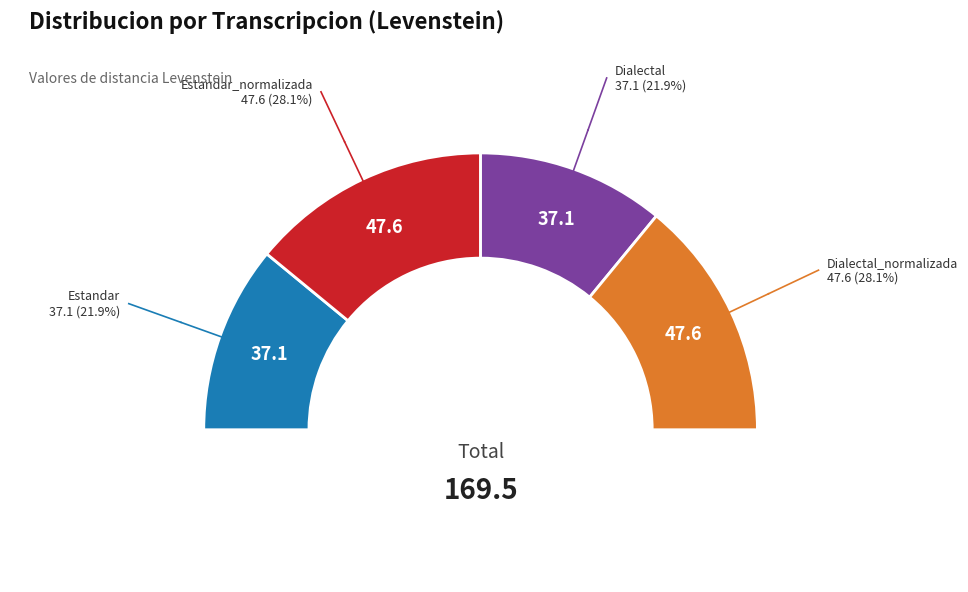

What percentage is the Dialectal slice, to the nearest percent?

22%